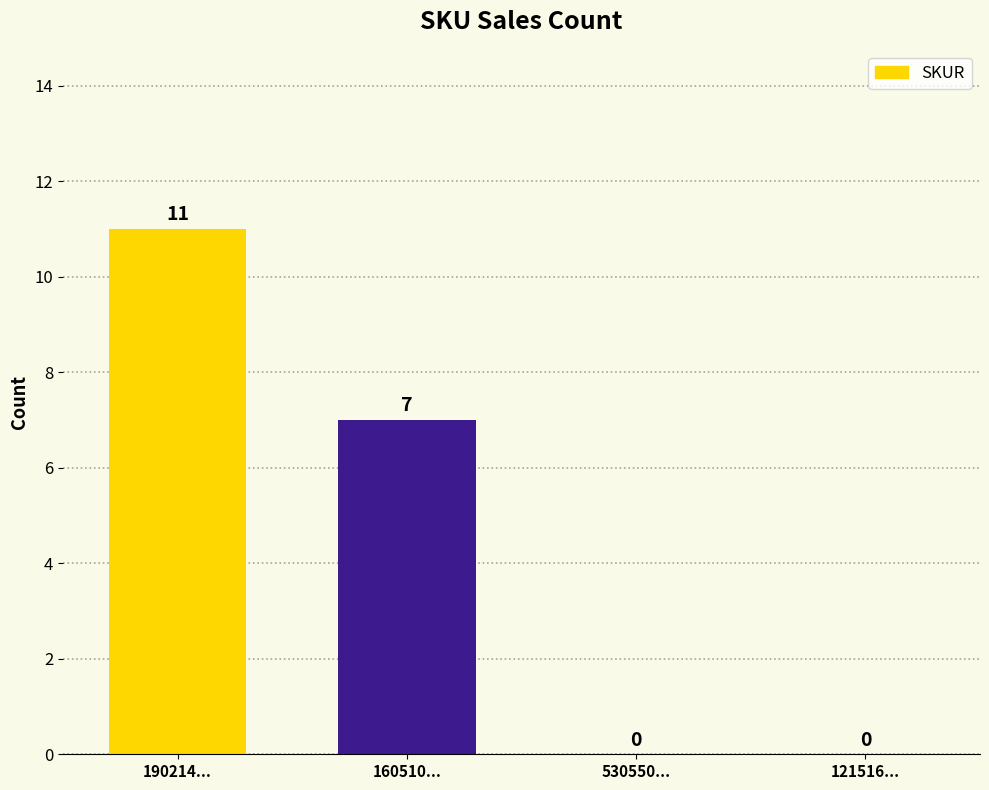

The value at 190214... is 17. True or false?

False